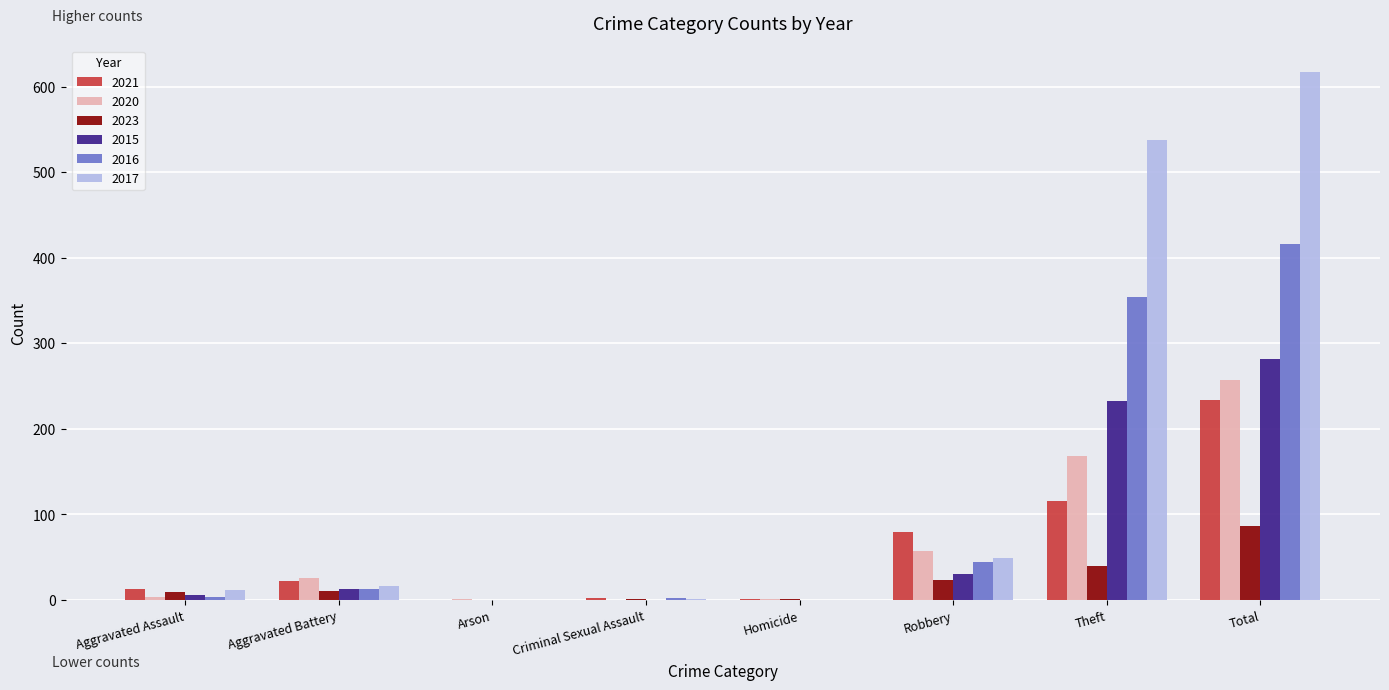

Which label corresponds to the largest value in the chart?

Total